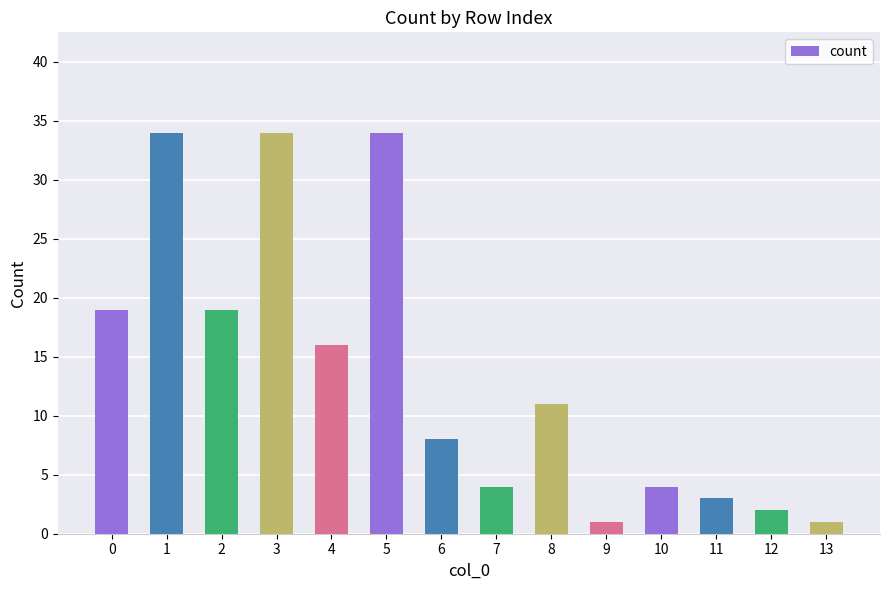

What is the maximum value shown in the chart?

34